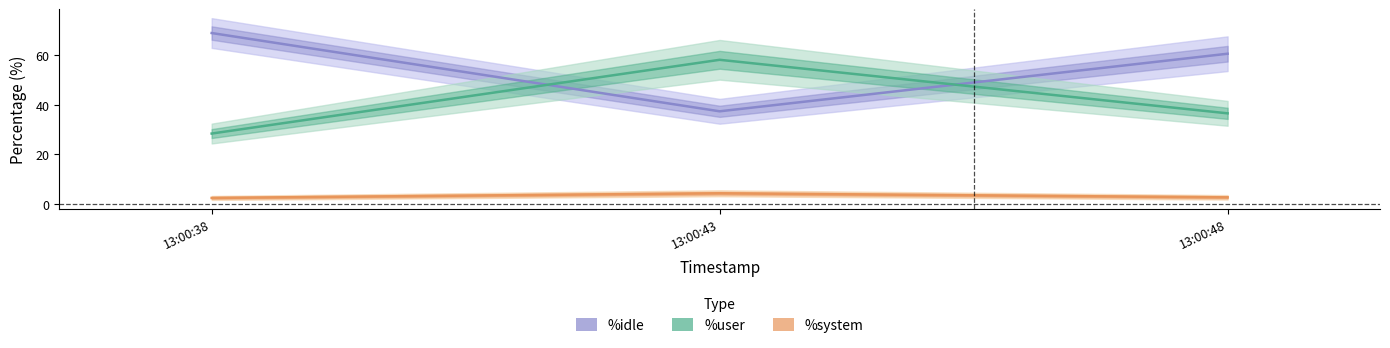

Which category has the lowest value across all series?

13:00:38